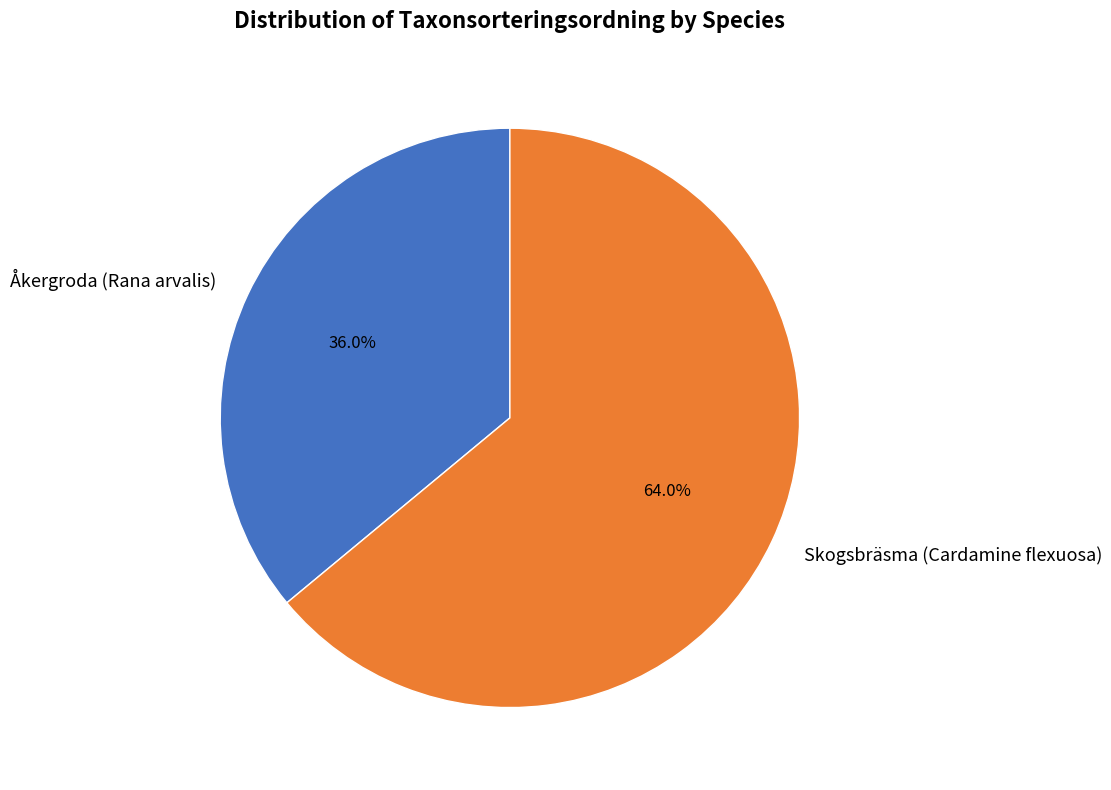

Does Skogsbräsma (Cardamine flexuosa) represent more than half of the total?

Yes